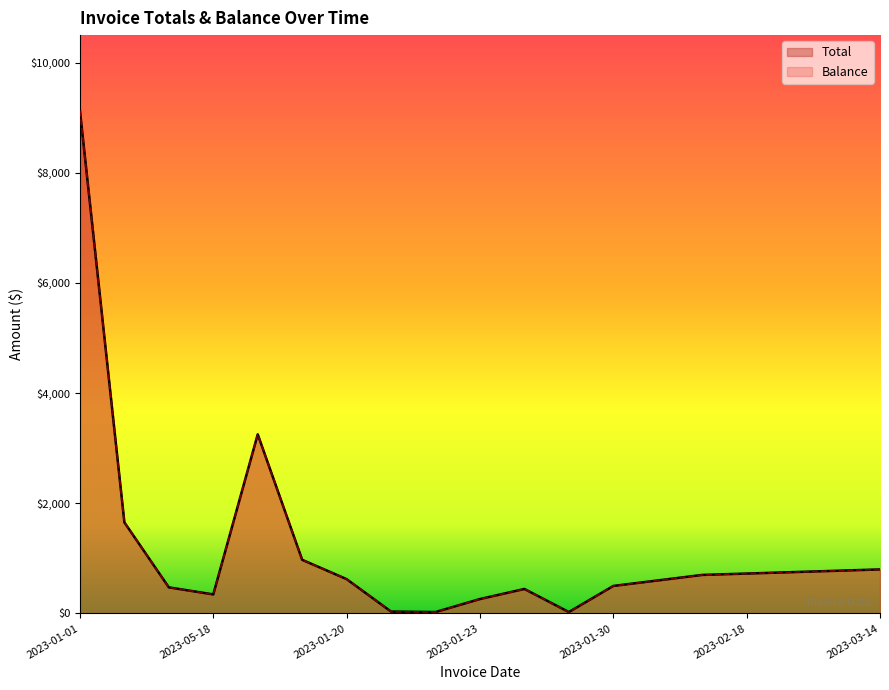

At how many categories does at least one series exceed 5821?

1